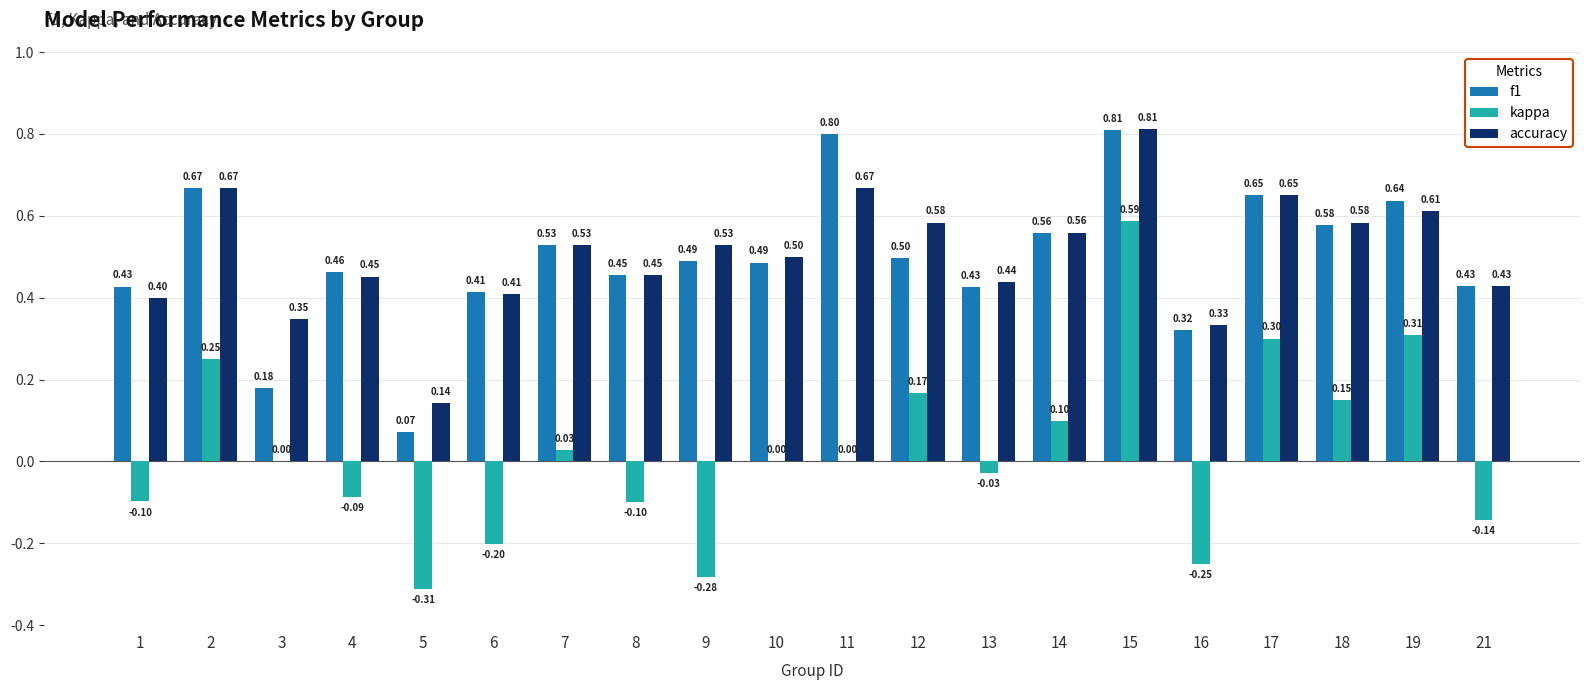

How many series are shown in this chart?

3